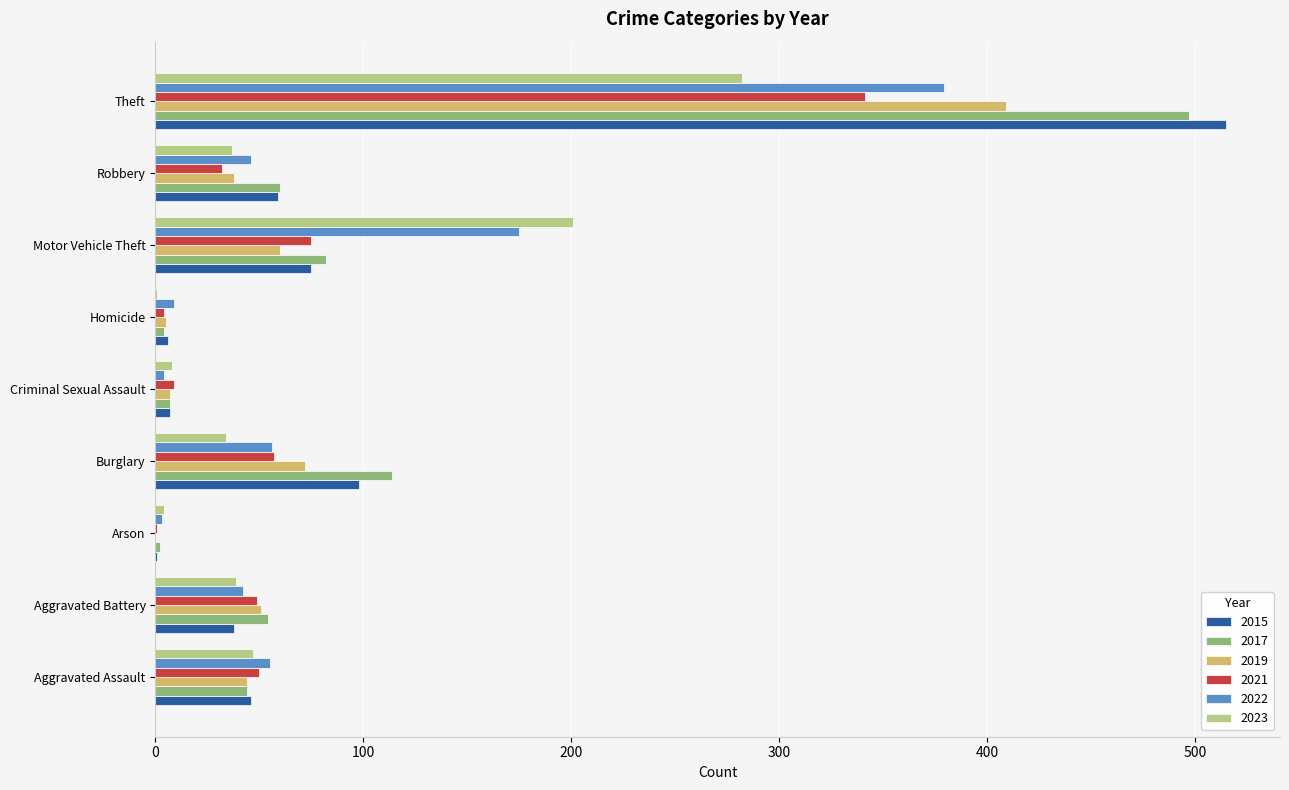

What is the sum of all 2022 values?

769